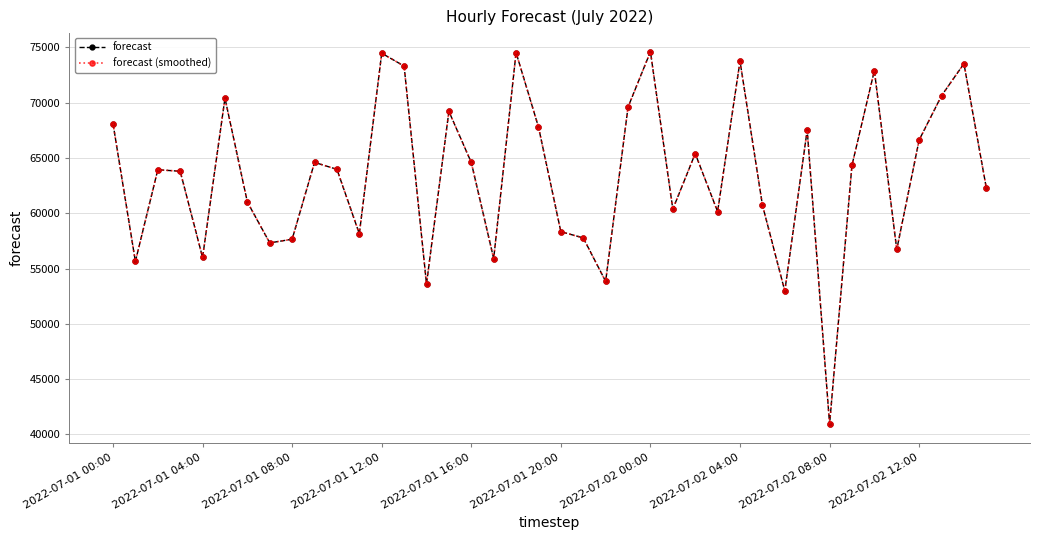

What is the sum of all forecast values?

2537310.2